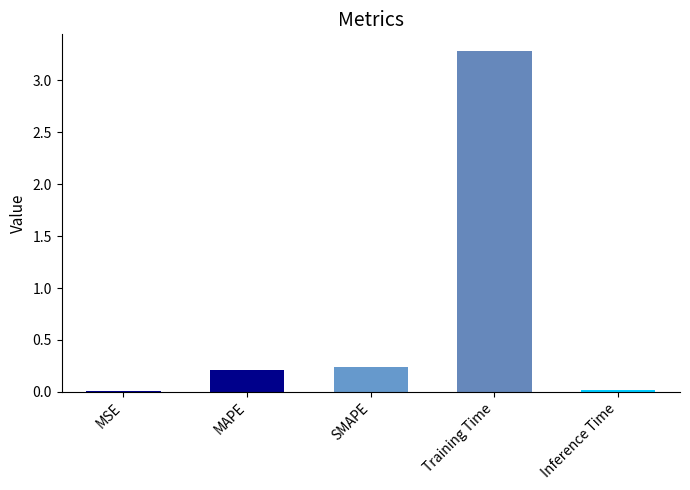

What is the difference between the values at MAPE and Training Time?

3.1